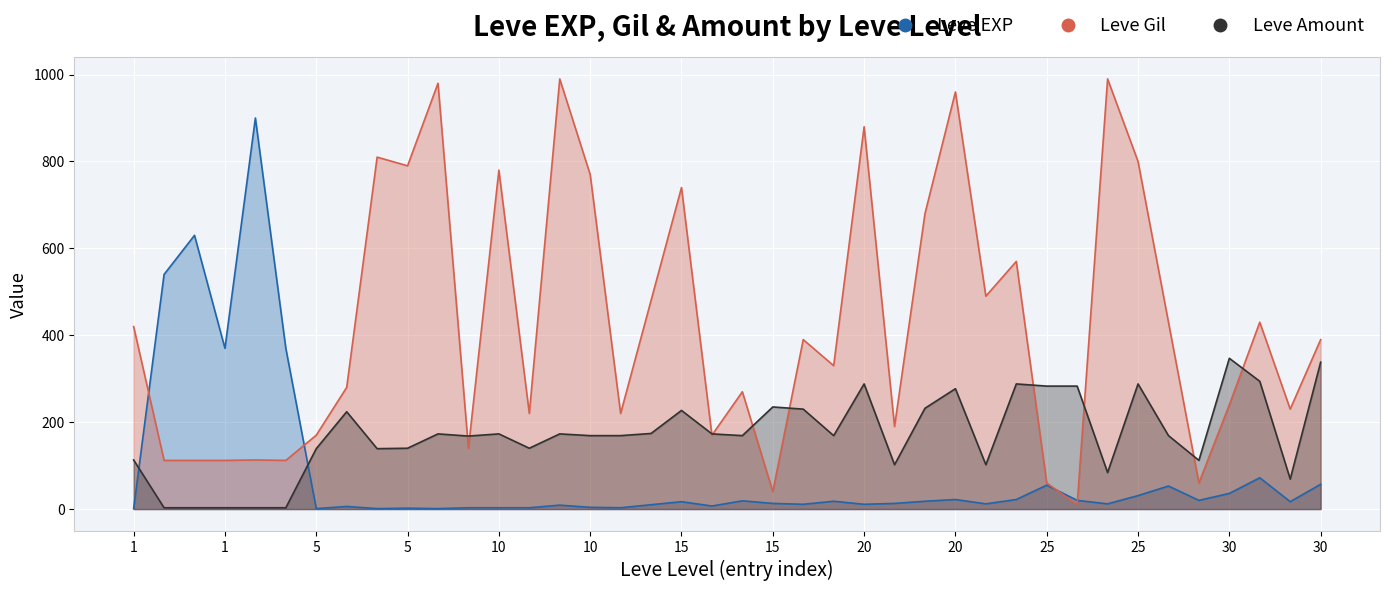

Which has a higher value, 25 or 20?

25